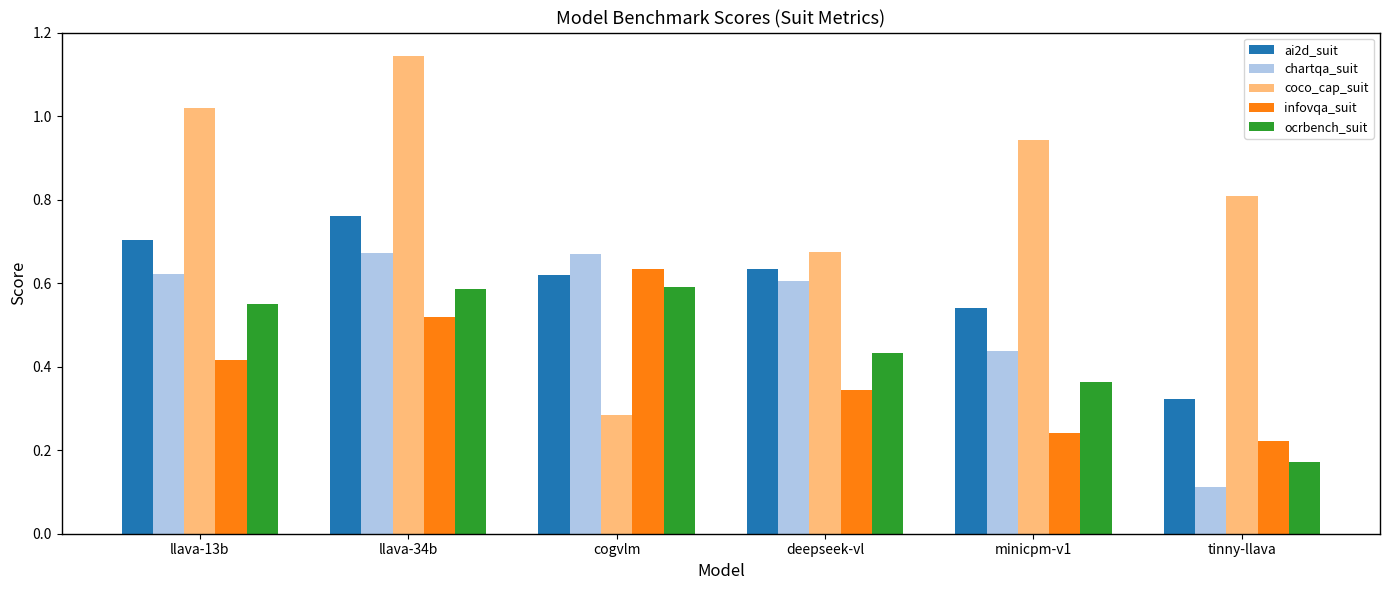

What is the sum of the chartqa_suit values at llava-34b and cogvlm?

1.3